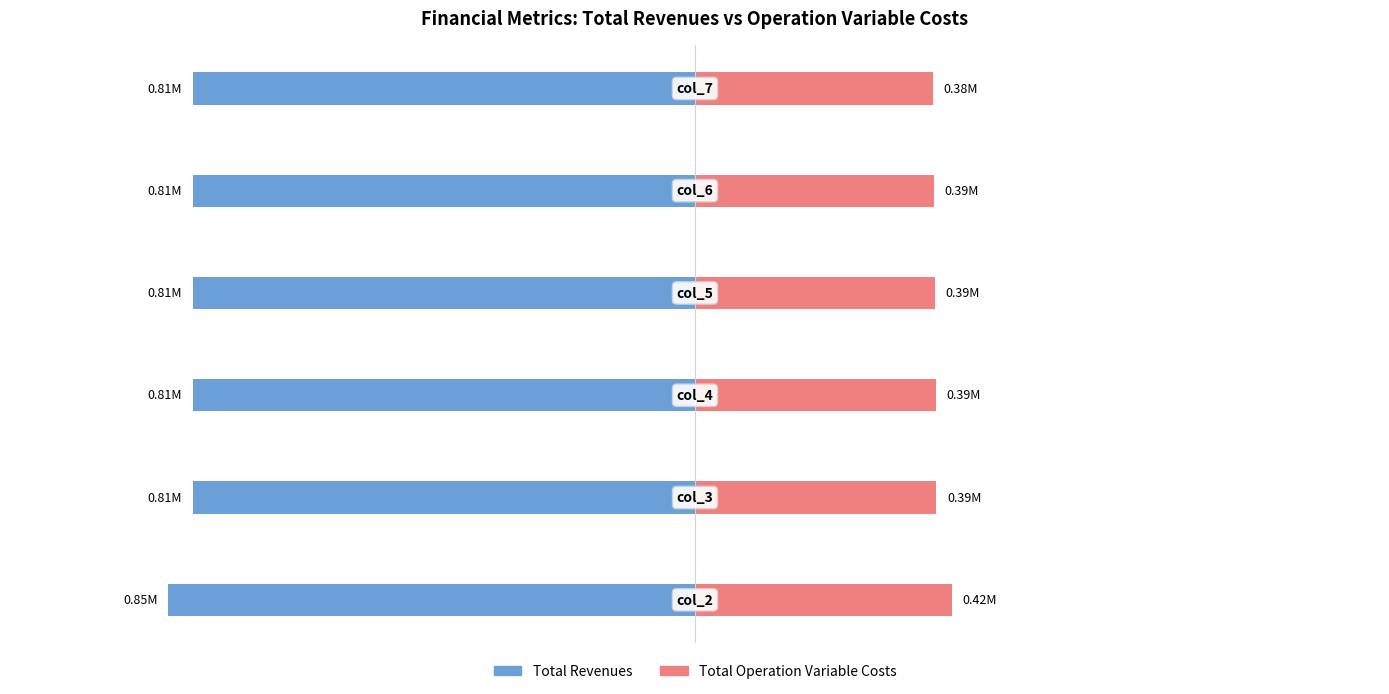

Reading left to right, what are all the values shown in this chart?

Total Revenues: −1.25=-0.9	−1.00=-0.8	−0.75=-0.8	−0.50=-0.8	−0.25=-0.8	0.00=-0.8
Total Operation Variable Costs: −1.25=0.4	−1.00=0.4	−0.75=0.4	−0.50=0.4	−0.25=0.4	0.00=0.4